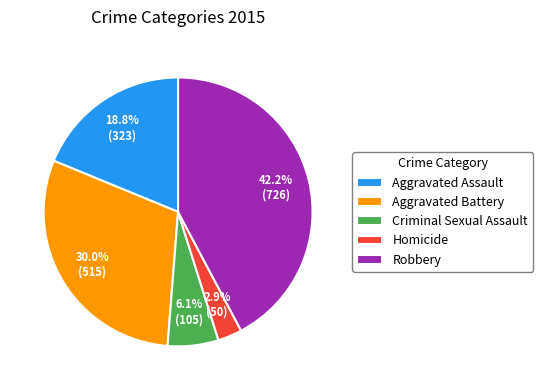

True or false: Aggravated Assault accounts for 19% of the total.

True